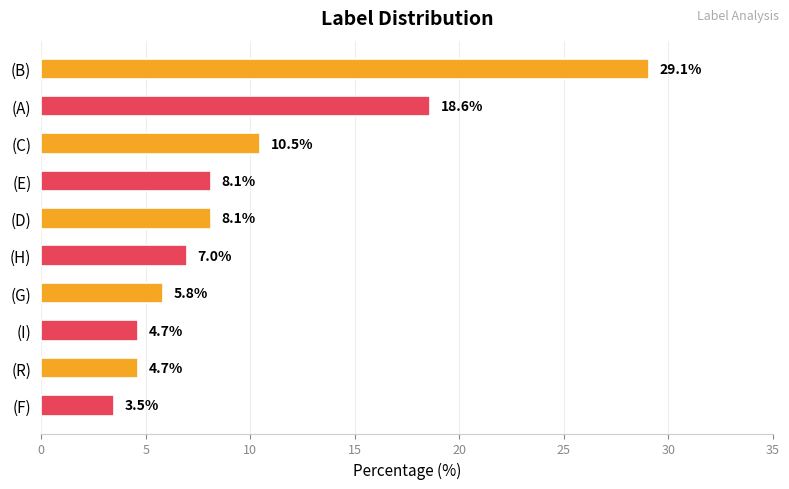

The chart shows a value of 9.7 at (H). True or false?

False